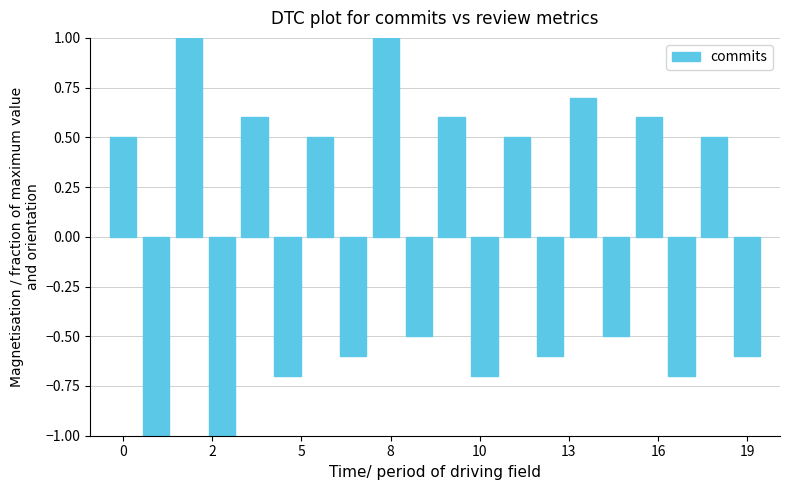

What is the difference between the second highest and second lowest values?

2.0